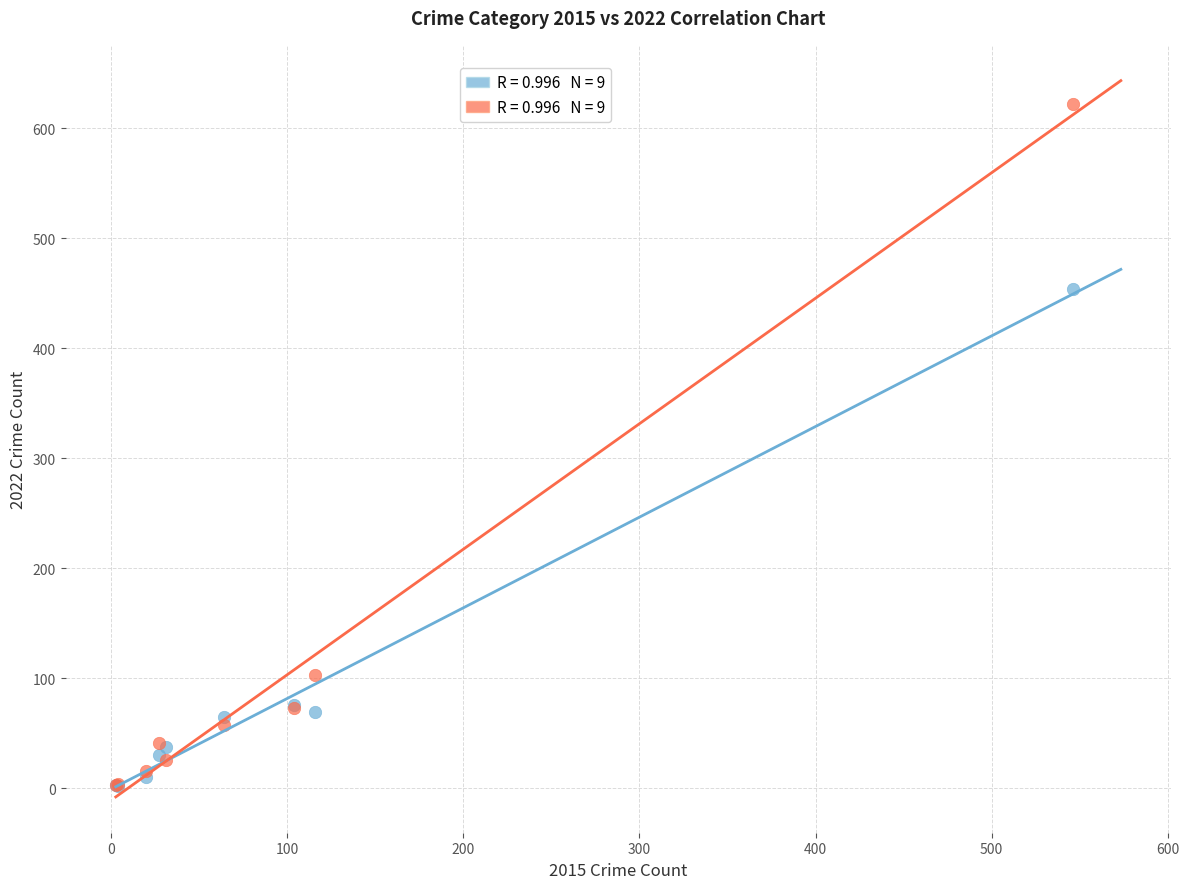

Across all series, what Y value is closest to 312?

454